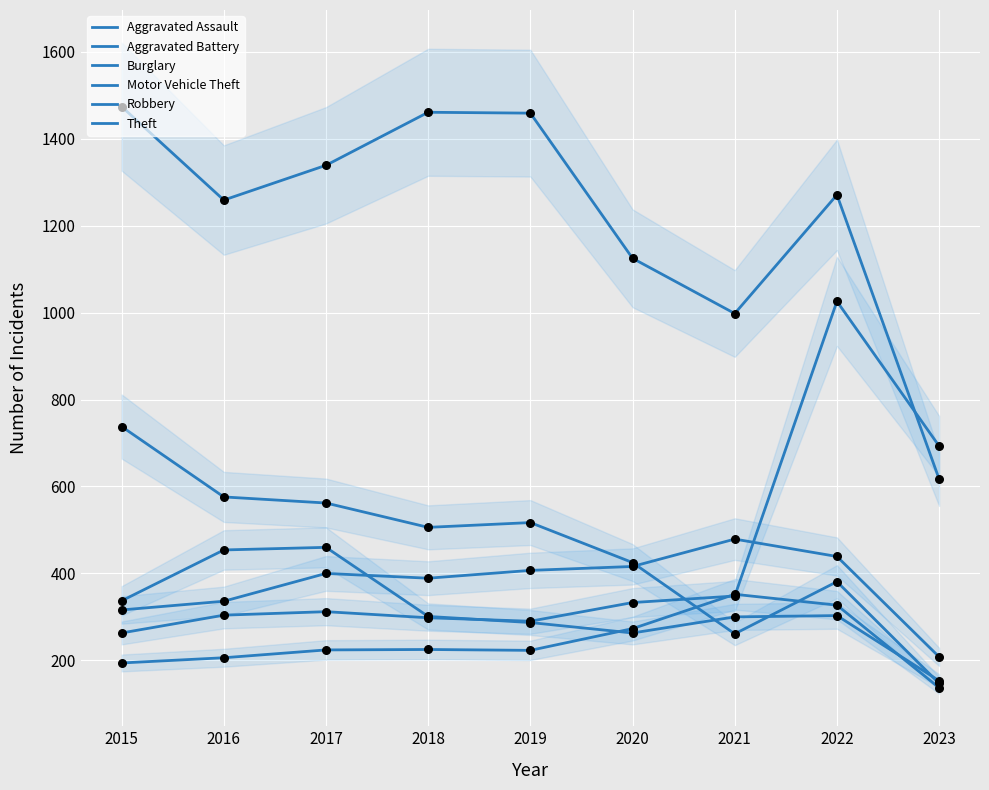

Which series has the widest spread of Y values?

Theft